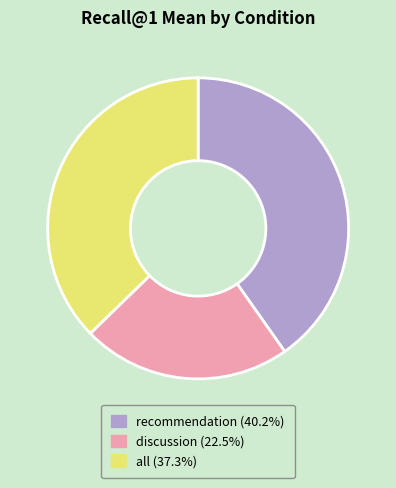

Is all the majority of the pie?

No